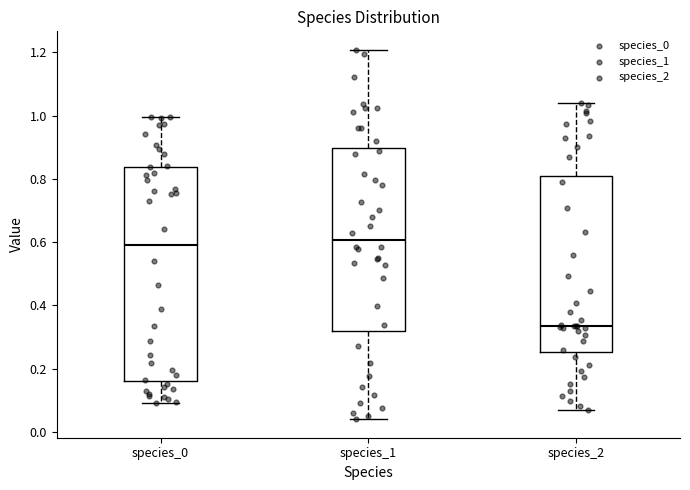

Which box is the tallest, from its lower edge to its upper edge?

species_0